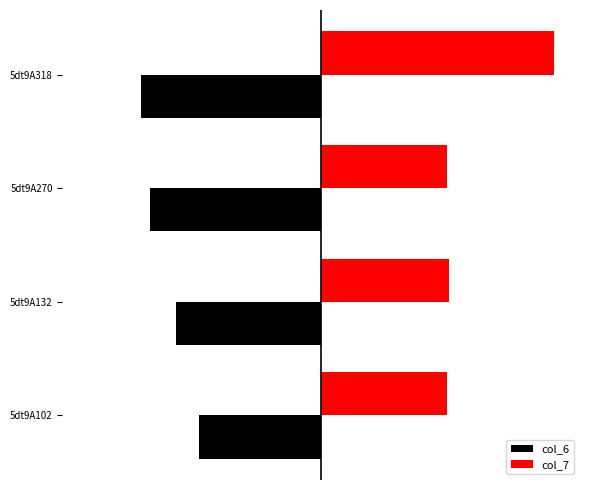

Reading right to left, transcribe all the data shown in this chart.

col_6: -8.3	-8.0	-6.7	-5.6
col_7: 10.8	5.8	5.9	5.8